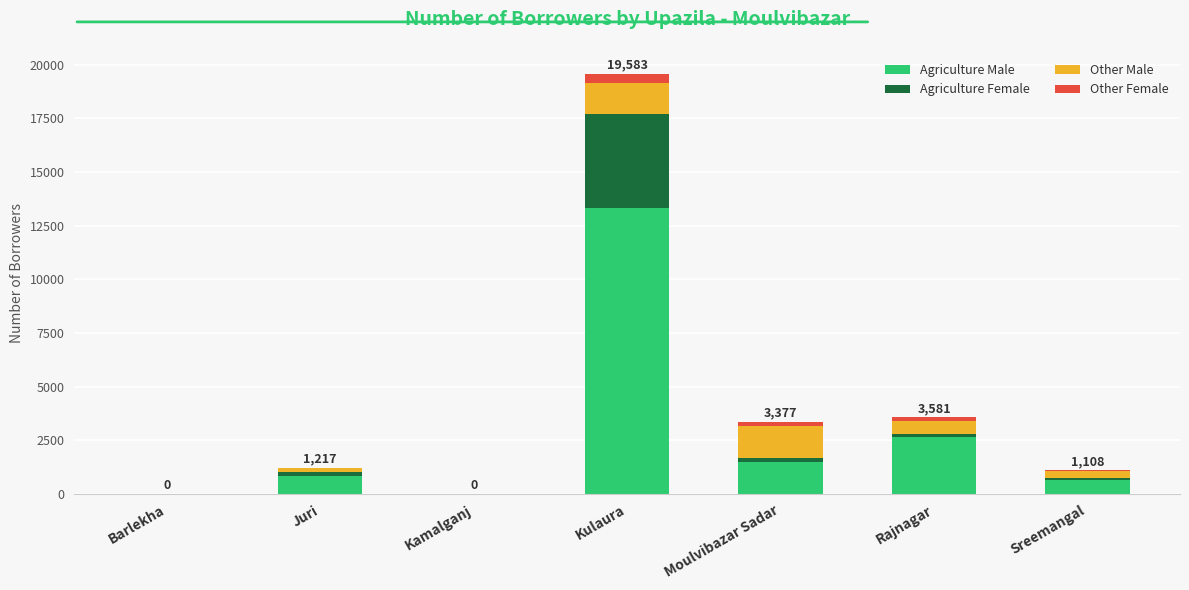

What is the sum of the Agriculture Male values at Sreemangal and Moulvibazar Sadar?

2117